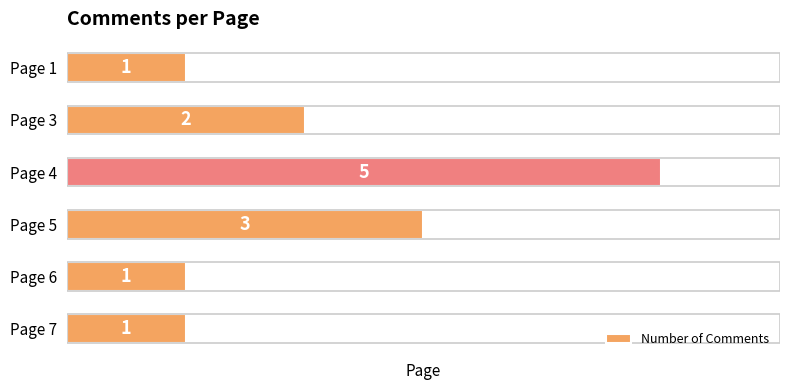

What is the difference between the maximum and minimum values?

4